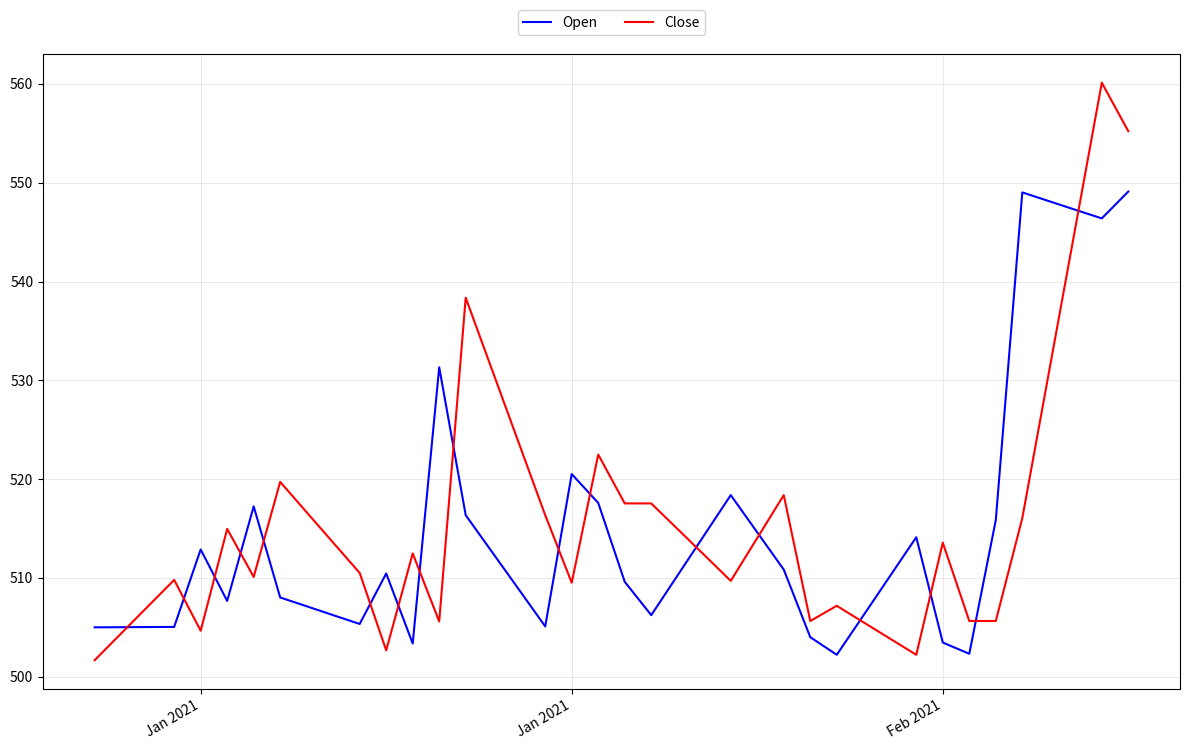

Rank the series by their maximum value, from highest to lowest.

Close, Open